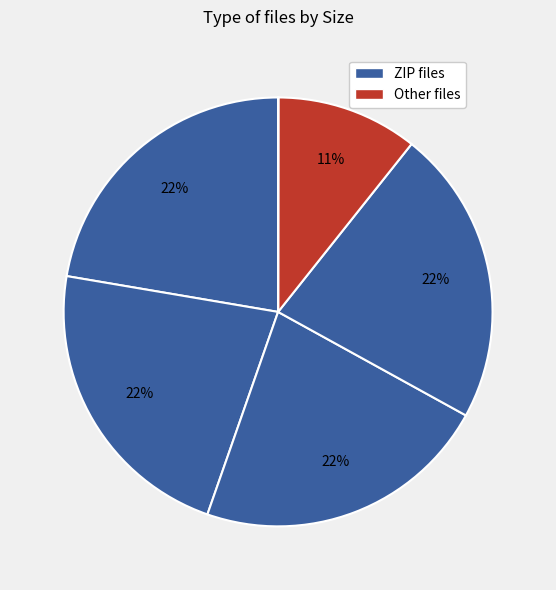

Count the number of slices in the pie.

7